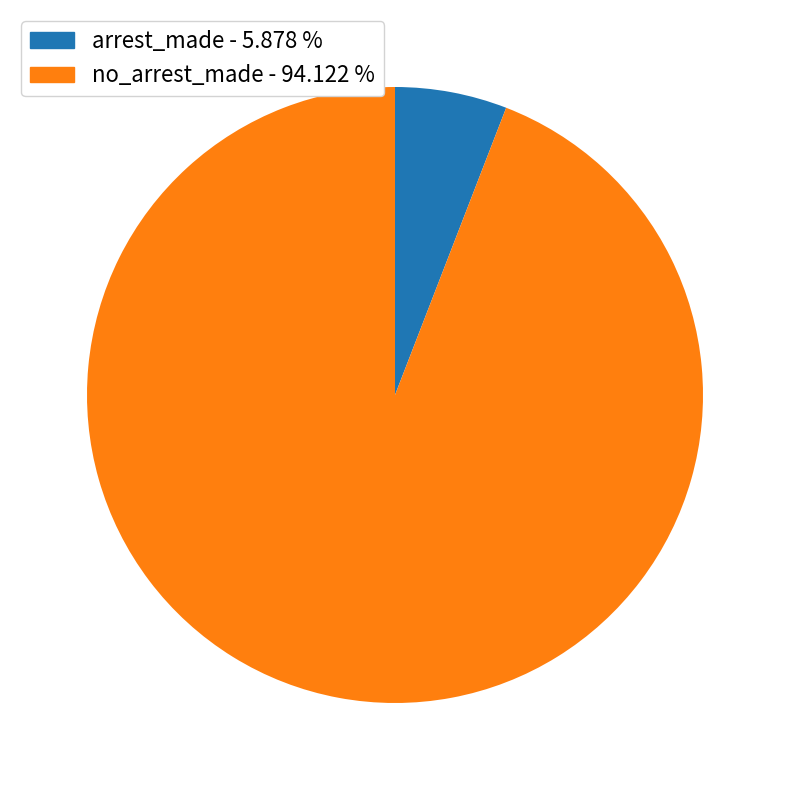

Which category has the smallest portion of the pie?

arrest_made - 5.878 %